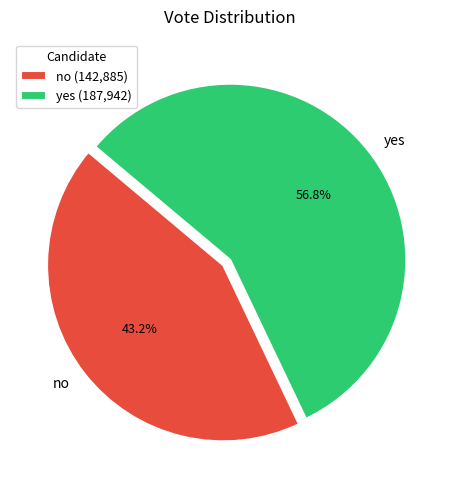

Is the sum of no and yes greater than half?

Yes